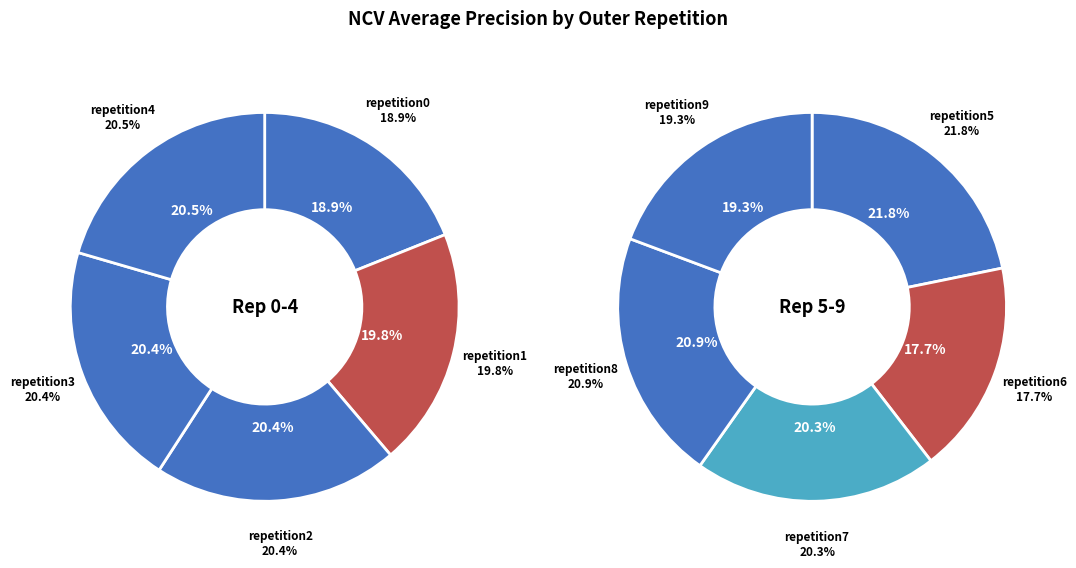

Is it true that outer-repetition2 is 16% of the pie?

False